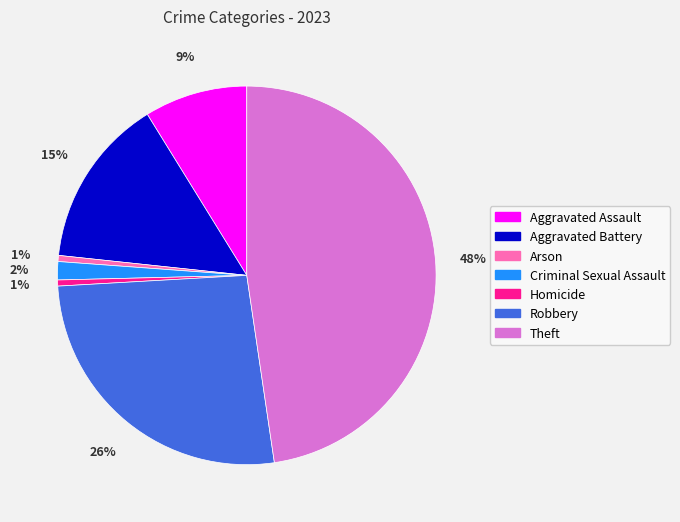

To the nearest percent, what portion does Aggravated Battery represent?

15%